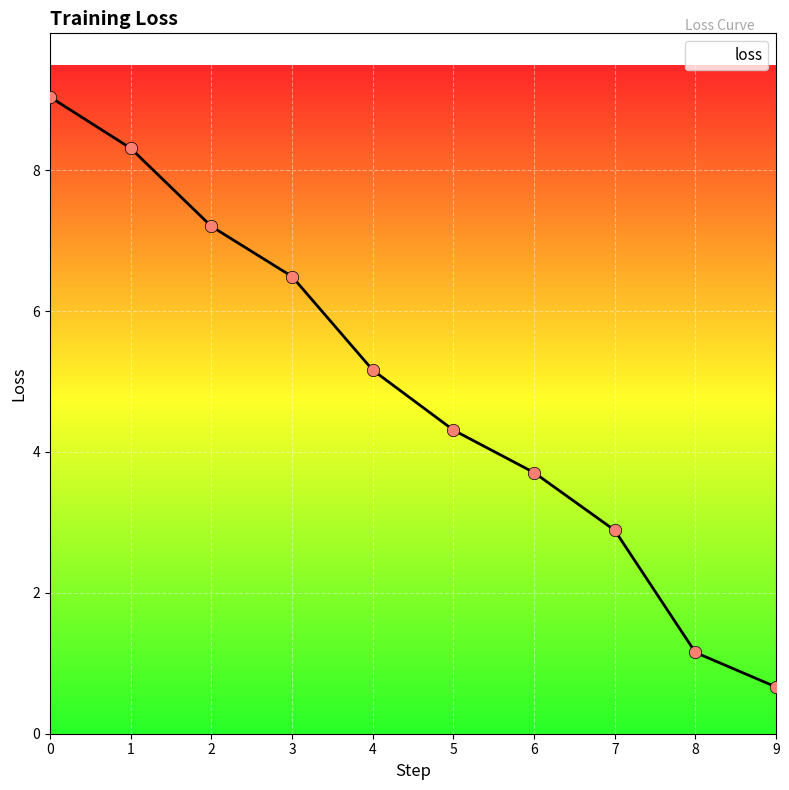

Approximately how many times larger is the value at 6 compared to 5?

0.9